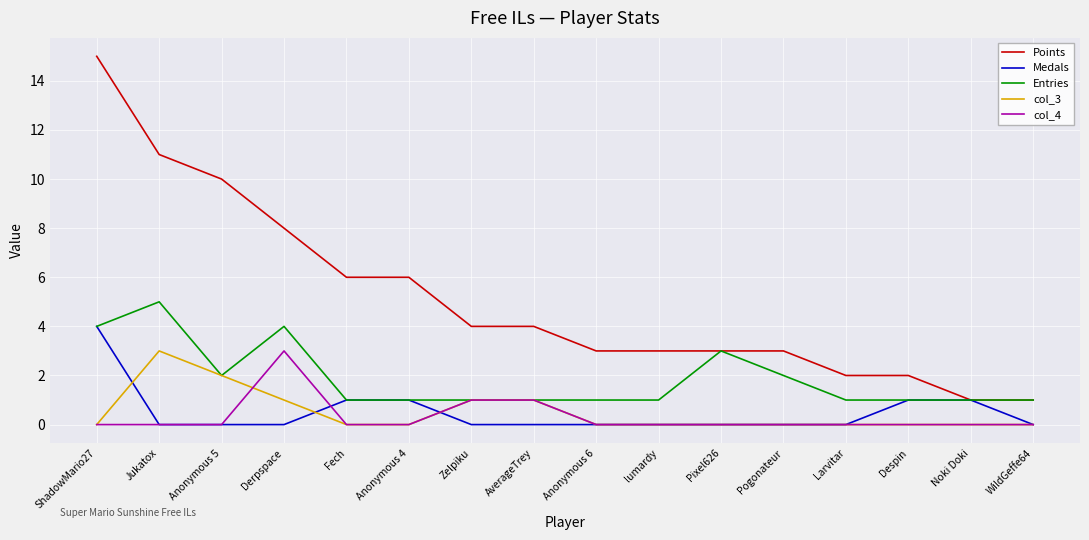

What position from the right is Pogonateur?

5